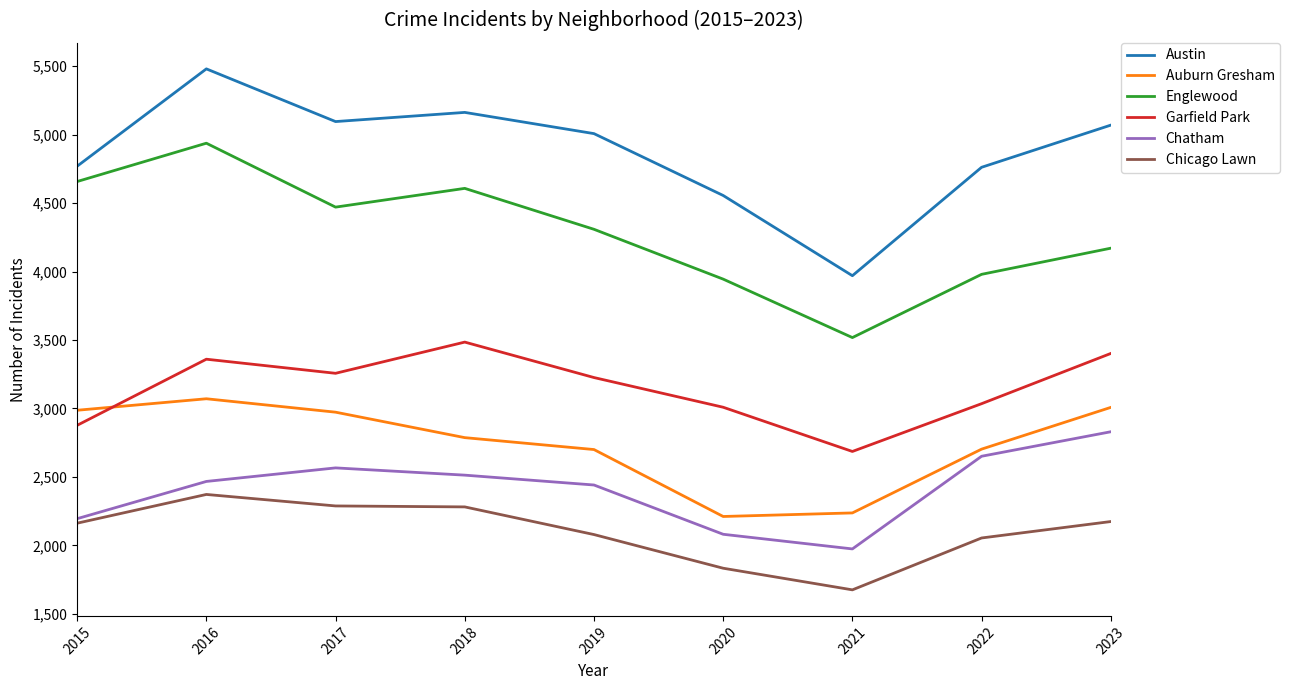

Is the value of Garfield Park at 2017 greater than the value of Austin at 2018?

No